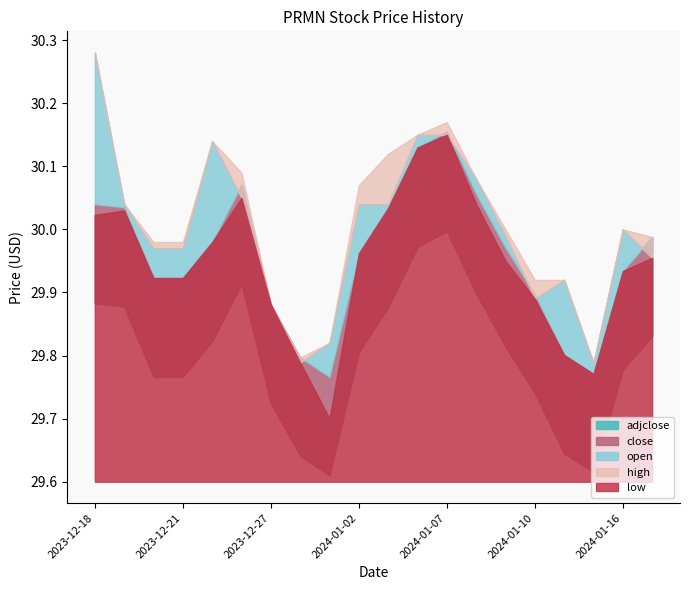

At which label is low closest to 29?

2024-01-01